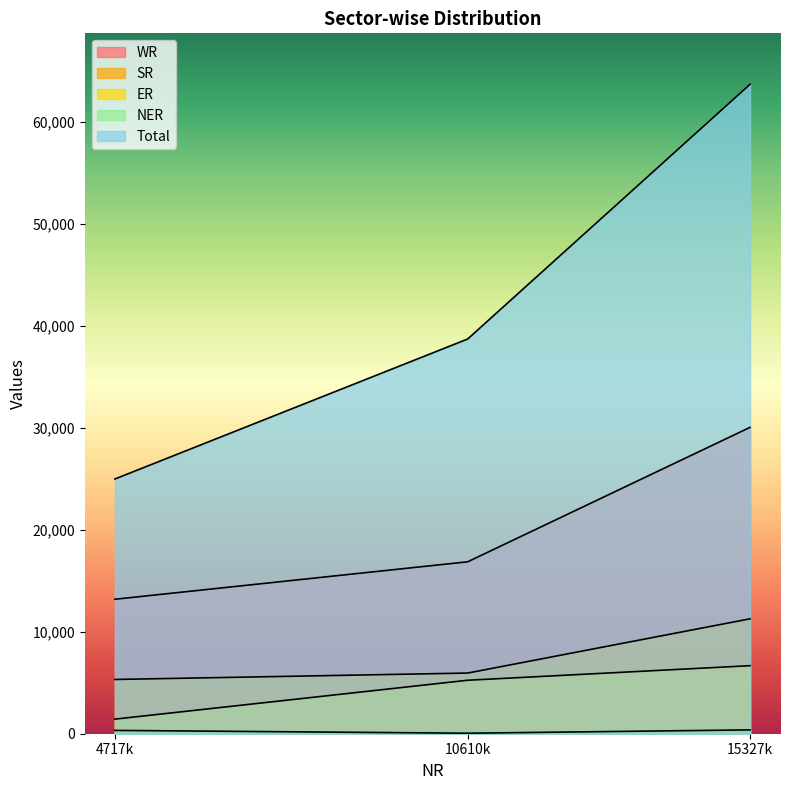

Is the value of NER at 15327k greater than the value of SR at 15327k?

No